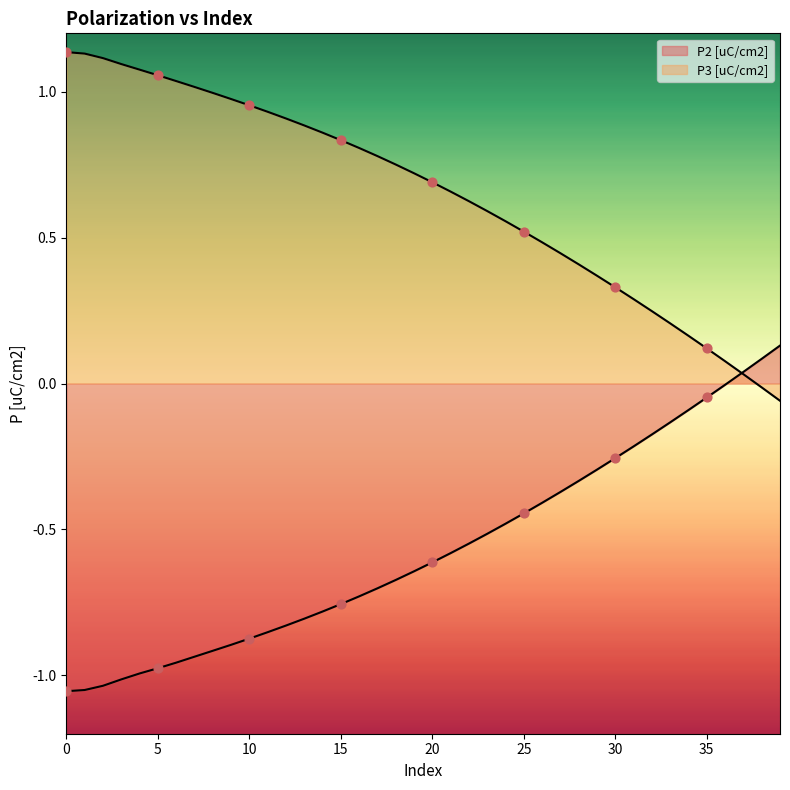

Which series has the largest total across all categories?

P3 [uC/cm2]